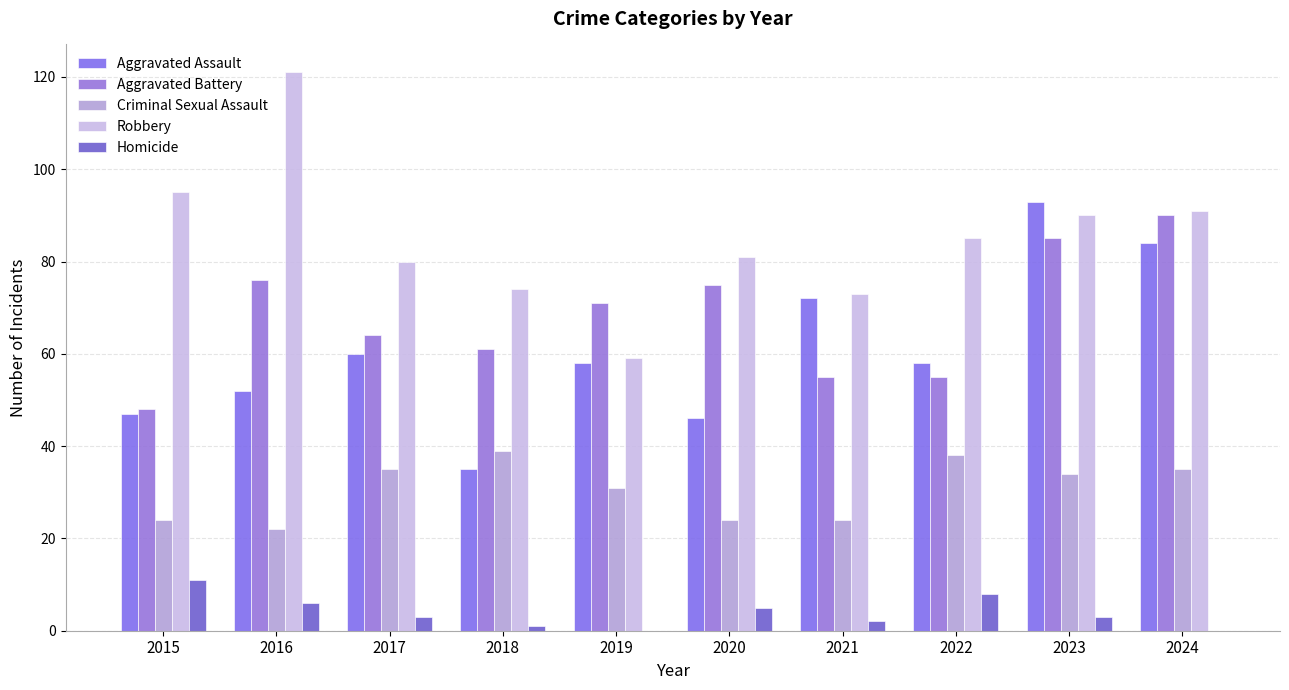

How many series are shown in this chart?

5